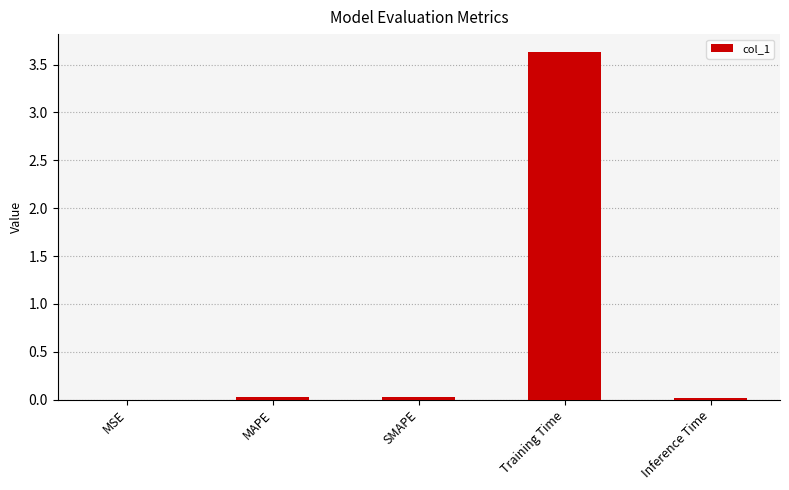

Between Inference Time and Training Time, which is larger?

Training Time